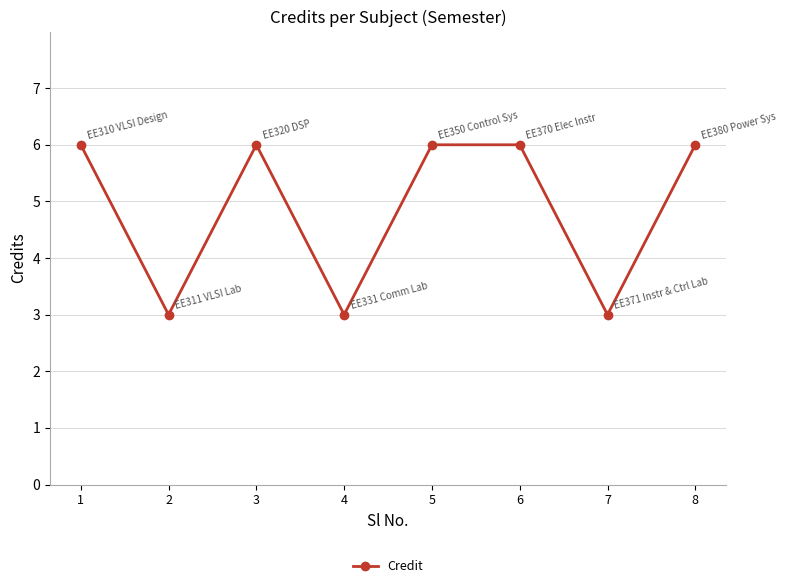

What is the greatest value displayed?

6